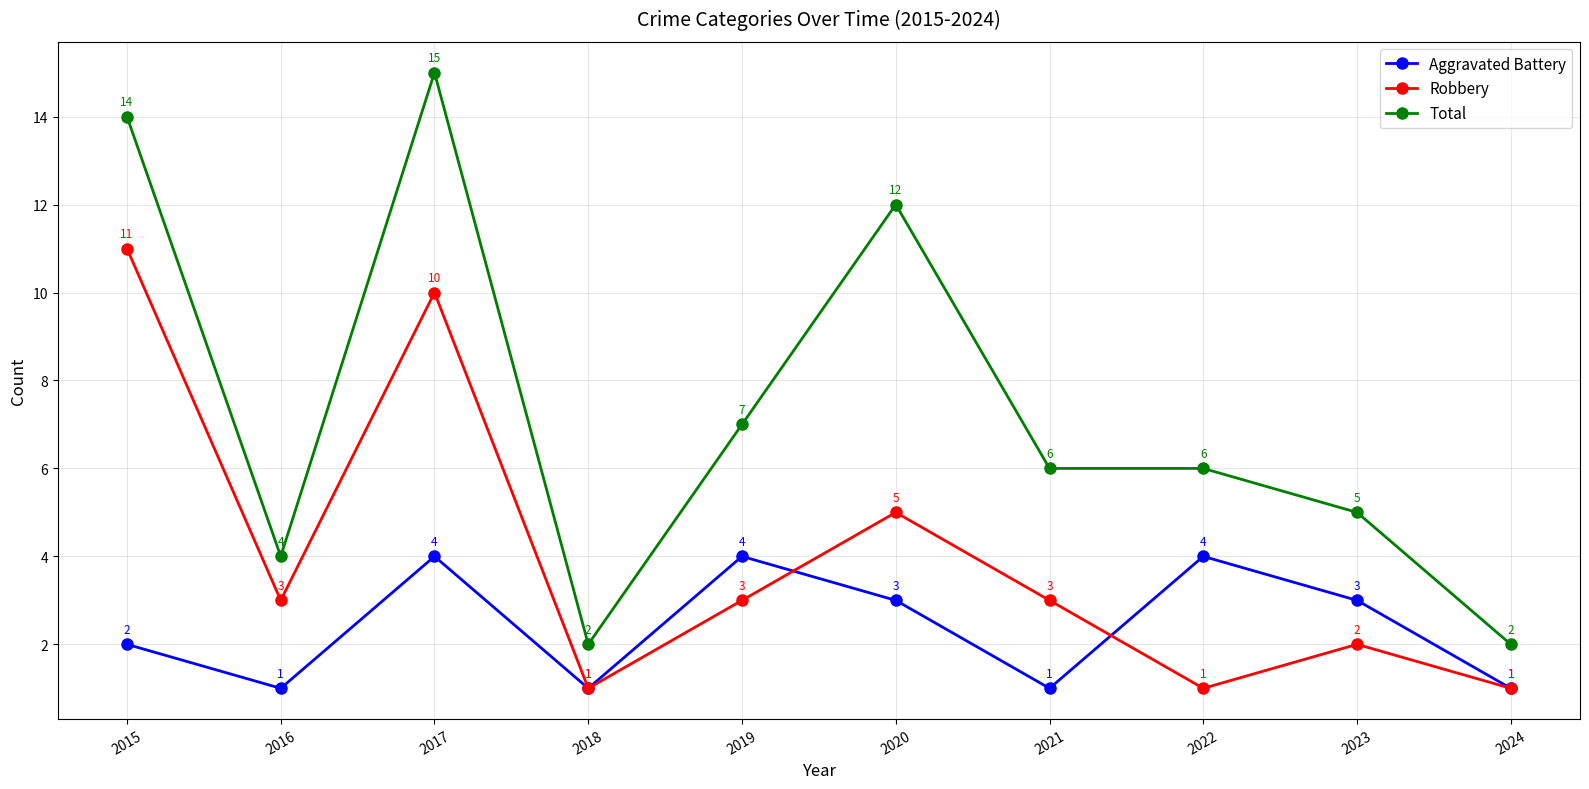

True or false: Total and Robbery intersect in this chart.

False